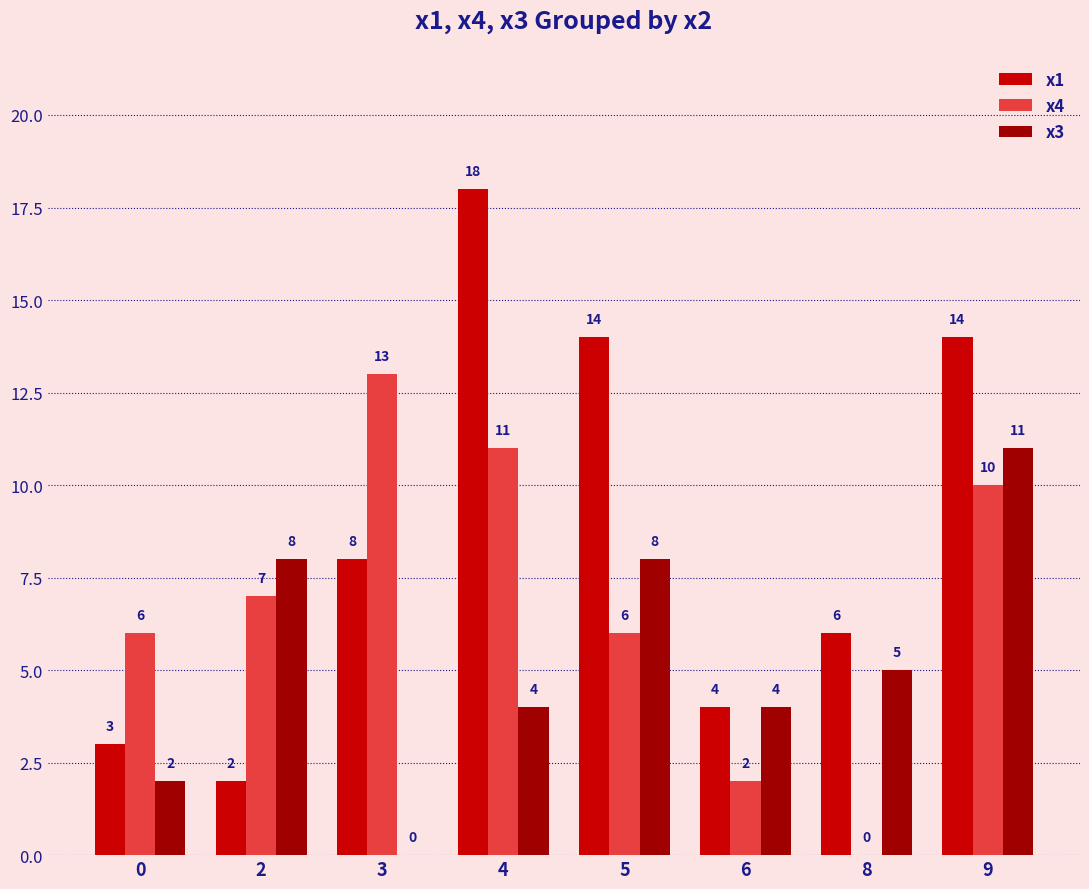

Reading right to left, what are all the values shown in this chart?

x1: 9=14	8=6	6=4	5=14	4=18	3=8	2=2	0=3
x4: 9=10	8=0	6=2	5=6	4=11	3=13	2=7	0=6
x3: 9=11	8=5	6=4	5=8	4=4	3=0	2=8	0=2